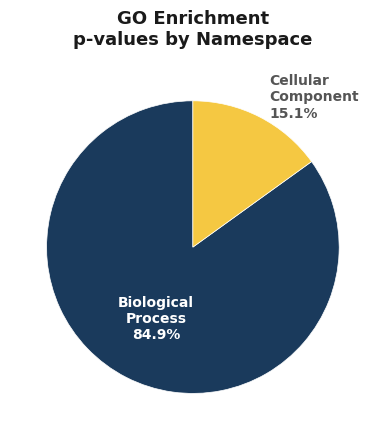

How many segments does this pie chart have?

2